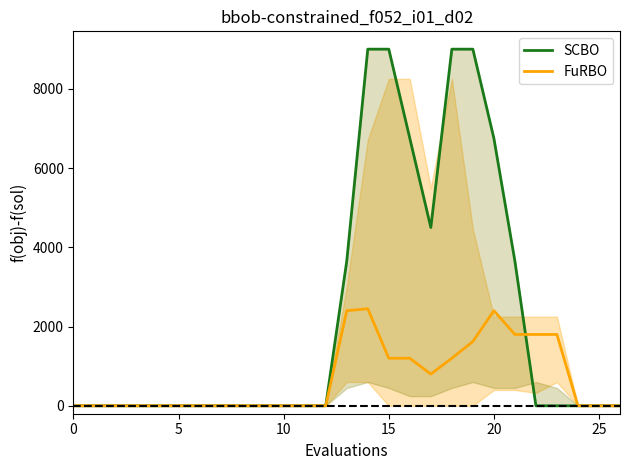

How many data points in SCBO are above 0?

9